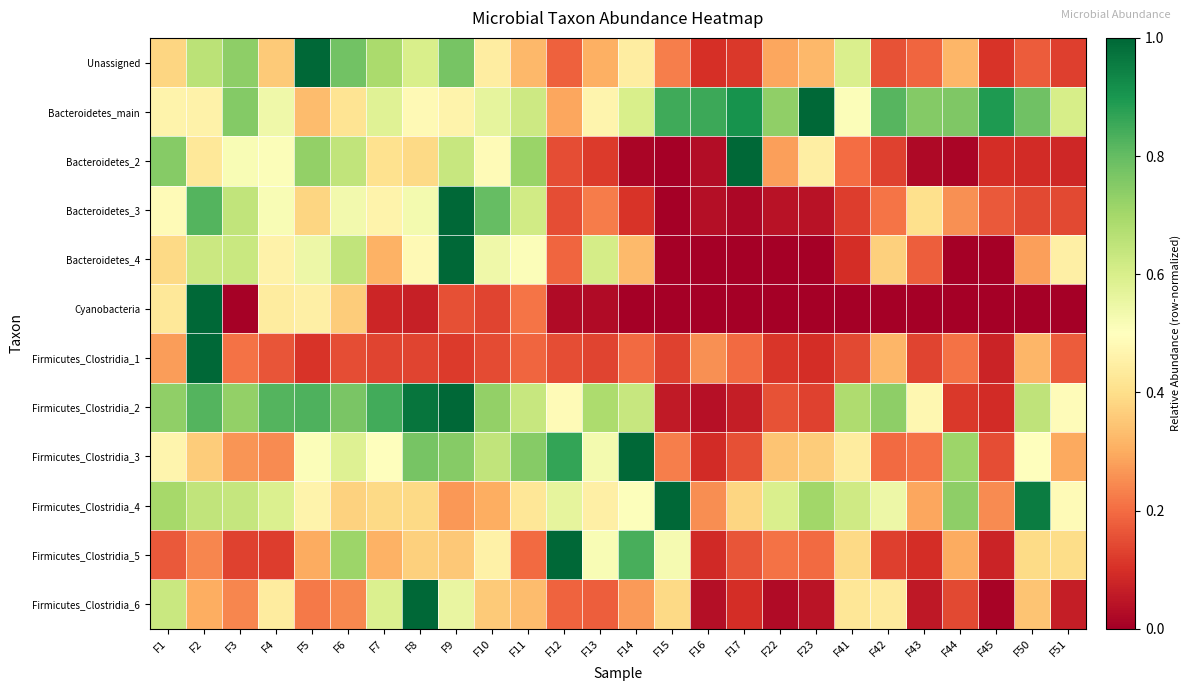

Reading left to right, what are all the values shown in this chart?

Unassigned: F1=0.4	F2=0.7	F3=0.7	F4=0.4	F5=1.0	F6=0.8	F7=0.7	F8=0.6	F9=0.8	F10=0.4	F11=0.3	F12=0.2	F13=0.3	F14=0.4	F15=0.2	F16=0.1	F17=0.1	F22=0.3	F23=0.3	F41=0.6	F42=0.2	F43=0.2	F44=0.3	F45=0.1	F50=0.2	F51=0.1
Bacteroidetes_main: F1=0.5	F2=0.5	F3=0.8	F4=0.5	F5=0.3	F6=0.4	F7=0.6	F8=0.5	F9=0.5	F10=0.6	F11=0.6	F12=0.3	F13=0.5	F14=0.6	F15=0.8	F16=0.9	F17=0.9	F22=0.7	F23=1.0	F41=0.5	F42=0.8	F43=0.8	F44=0.8	F45=0.9	F50=0.8	F51=0.6
Bacteroidetes_2: F1=0.7	F2=0.4	F3=0.5	F4=0.5	F5=0.7	F6=0.6	F7=0.4	F8=0.4	F9=0.6	F10=0.5	F11=0.7	F12=0.2	F13=0.1	F14=0.0	F15=0.0	F16=0.0	F17=1.0	F22=0.3	F23=0.4	F41=0.2	F42=0.1	F43=0.0	F44=0.0	F45=0.1	F50=0.1	F51=0.1
Bacteroidetes_3: F1=0.5	F2=0.8	F3=0.6	F4=0.5	F5=0.4	F6=0.5	F7=0.5	F8=0.5	F9=1.0	F10=0.8	F11=0.6	F12=0.2	F13=0.2	F14=0.1	F15=0.0	F16=0.0	F17=0.0	F22=0.0	F23=0.0	F41=0.1	F42=0.2	F43=0.4	F44=0.3	F45=0.2	F50=0.1	F51=0.1
Bacteroidetes_4: F1=0.4	F2=0.6	F3=0.6	F4=0.5	F5=0.5	F6=0.6	F7=0.3	F8=0.5	F9=1.0	F10=0.5	F11=0.5	F12=0.2	F13=0.6	F14=0.3	F15=0.0	F16=0.0	F17=0.0	F22=0.0	F23=0.0	F41=0.1	F42=0.4	F43=0.2	F44=0.0	F45=0.0	F50=0.3	F51=0.5
Cyanobacteria: F1=0.4	F2=1.0	F3=0.0	F4=0.4	F5=0.5	F6=0.4	F7=0.1	F8=0.1	F9=0.2	F10=0.1	F11=0.2	F12=0.0	F13=0.0	F14=0.0	F15=0.0	F16=0.0	F17=0.0	F22=0.0	F23=0.0	F41=0.0	F42=0.0	F43=0.0	F44=0.0	F45=0.0	F50=0.0	F51=0.0
Firmicutes_Clostridia_1: F1=0.3	F2=1.0	F3=0.2	F4=0.2	F5=0.1	F6=0.1	F7=0.1	F8=0.1	F9=0.1	F10=0.1	F11=0.2	F12=0.1	F13=0.1	F14=0.2	F15=0.1	F16=0.3	F17=0.2	F22=0.1	F23=0.1	F41=0.1	F42=0.3	F43=0.1	F44=0.2	F45=0.1	F50=0.3	F51=0.2
Firmicutes_Clostridia_2: F1=0.7	F2=0.8	F3=0.7	F4=0.8	F5=0.8	F6=0.8	F7=0.8	F8=1.0	F9=1.0	F10=0.7	F11=0.6	F12=0.5	F13=0.7	F14=0.6	F15=0.1	F16=0.0	F17=0.1	F22=0.2	F23=0.1	F41=0.7	F42=0.7	F43=0.5	F44=0.1	F45=0.1	F50=0.6	F51=0.5
Firmicutes_Clostridia_3: F1=0.5	F2=0.4	F3=0.3	F4=0.2	F5=0.5	F6=0.6	F7=0.5	F8=0.8	F9=0.7	F10=0.6	F11=0.7	F12=0.9	F13=0.5	F14=1.0	F15=0.2	F16=0.1	F17=0.2	F22=0.3	F23=0.4	F41=0.4	F42=0.2	F43=0.2	F44=0.7	F45=0.1	F50=0.5	F51=0.3
Firmicutes_Clostridia_4: F1=0.7	F2=0.6	F3=0.6	F4=0.6	F5=0.5	F6=0.4	F7=0.4	F8=0.4	F9=0.3	F10=0.3	F11=0.4	F12=0.6	F13=0.4	F14=0.5	F15=1.0	F16=0.3	F17=0.4	F22=0.6	F23=0.7	F41=0.6	F42=0.5	F43=0.3	F44=0.7	F45=0.2	F50=1.0	F51=0.5
Firmicutes_Clostridia_5: F1=0.2	F2=0.2	F3=0.1	F4=0.1	F5=0.3	F6=0.7	F7=0.3	F8=0.4	F9=0.4	F10=0.5	F11=0.2	F12=1.0	F13=0.5	F14=0.8	F15=0.5	F16=0.1	F17=0.2	F22=0.2	F23=0.2	F41=0.4	F42=0.1	F43=0.1	F44=0.3	F45=0.1	F50=0.4	F51=0.4
Firmicutes_Clostridia_6: F1=0.6	F2=0.3	F3=0.2	F4=0.4	F5=0.2	F6=0.2	F7=0.6	F8=1.0	F9=0.6	F10=0.4	F11=0.3	F12=0.2	F13=0.2	F14=0.3	F15=0.4	F16=0.0	F17=0.1	F22=0.0	F23=0.0	F41=0.4	F42=0.4	F43=0.1	F44=0.1	F45=0.0	F50=0.3	F51=0.1